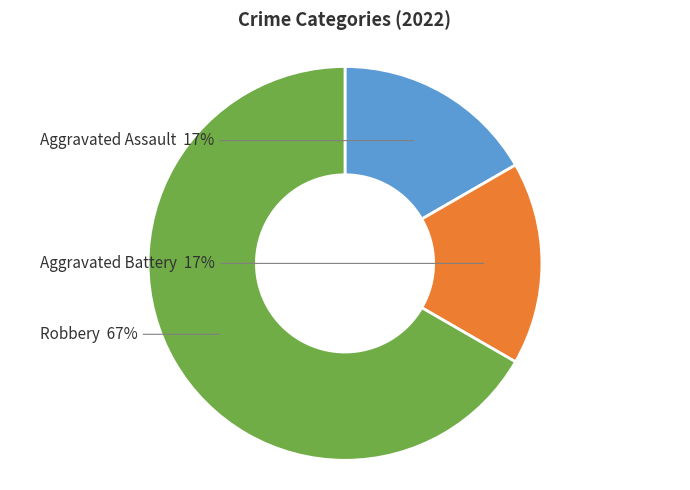

Is the sum of Aggravated Battery and Aggravated Assault greater than half?

No